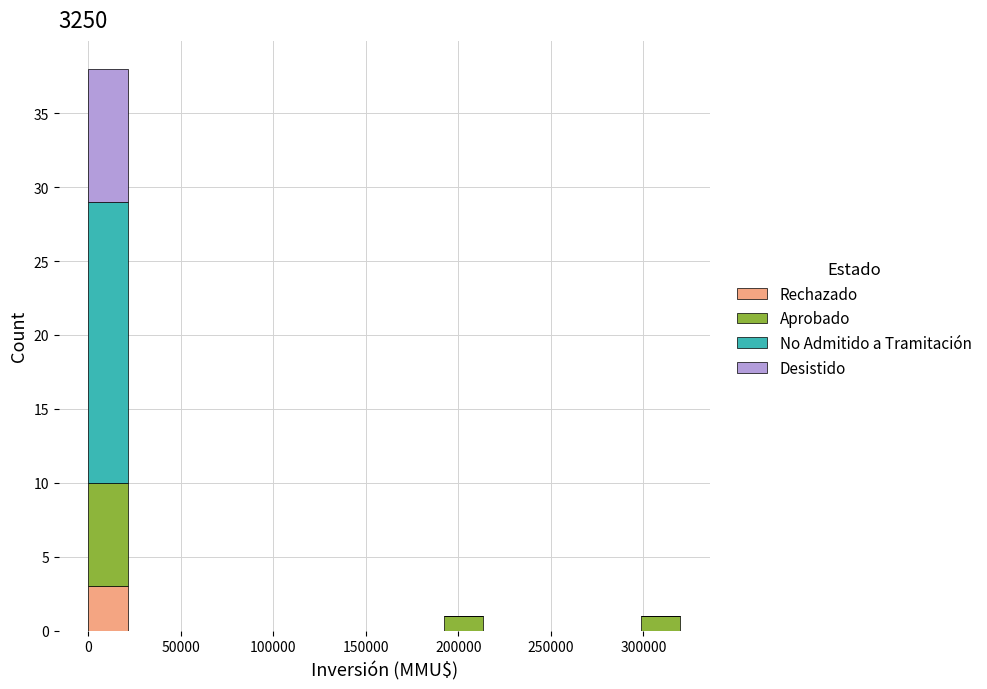

What is the total height of the stacked bar covering 0 to 20000 on the x-axis? Neither the bar edges nor the heights are printed on the chart, so give them approximately, as read against the axes.

38